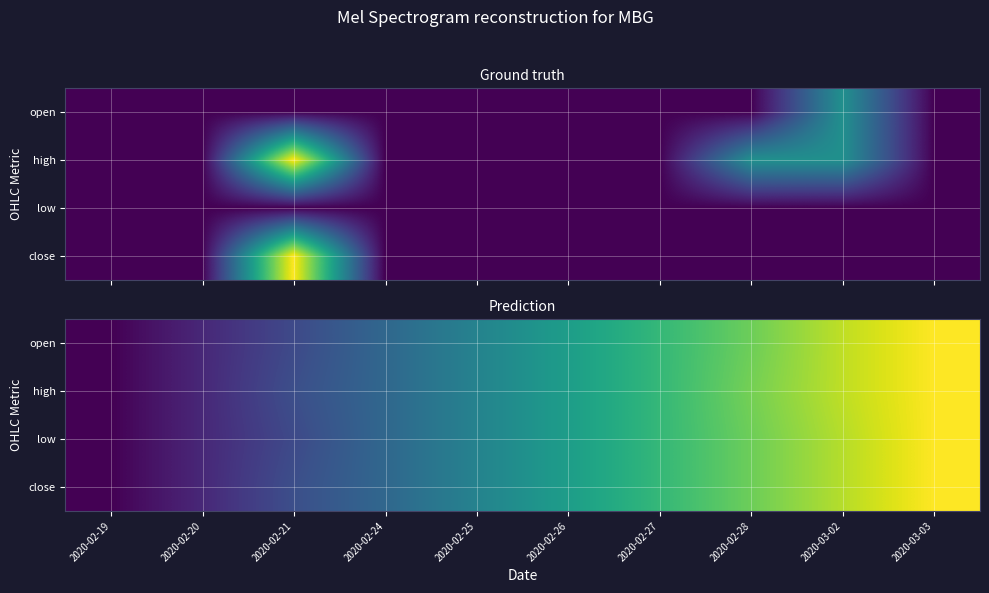

At which category is the sum across all series the highest?

2020-03-03